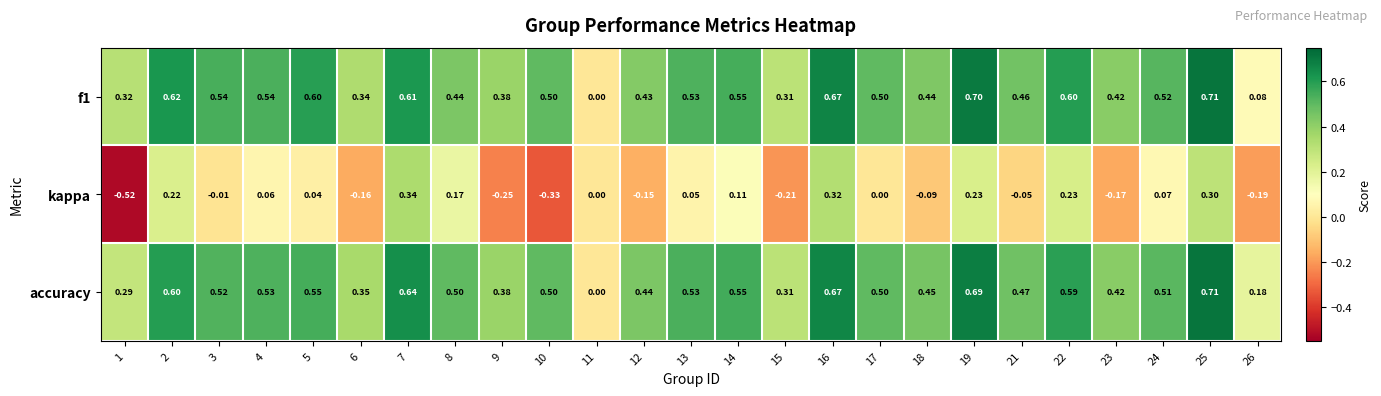

Between 9 and 25, which series saw the biggest shift?

kappa